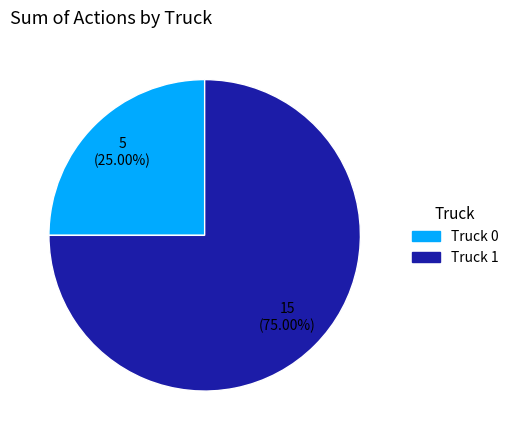

What percentage is the Truck 0 slice, to the nearest percent?

25%